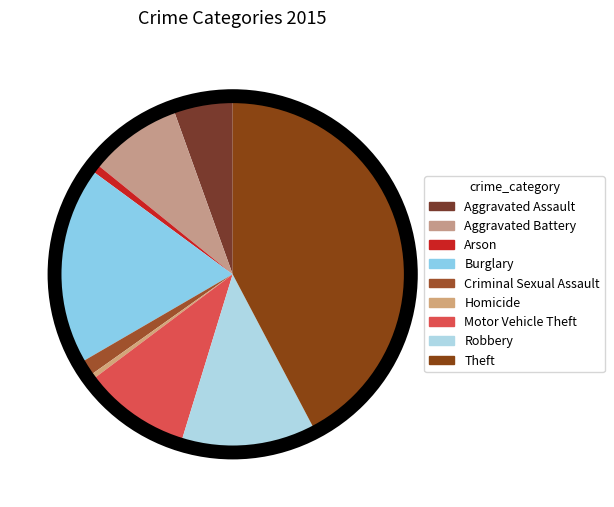

What percentage is the Criminal Sexual Assault slice, to the nearest percent?

1%